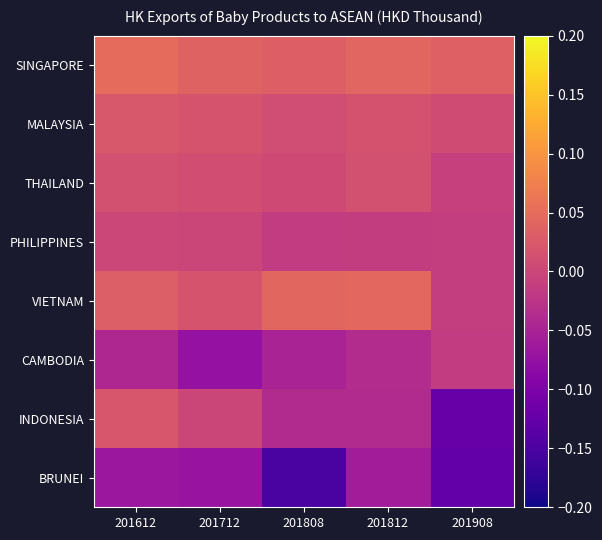

At which category is the sum across all series the highest?

201612